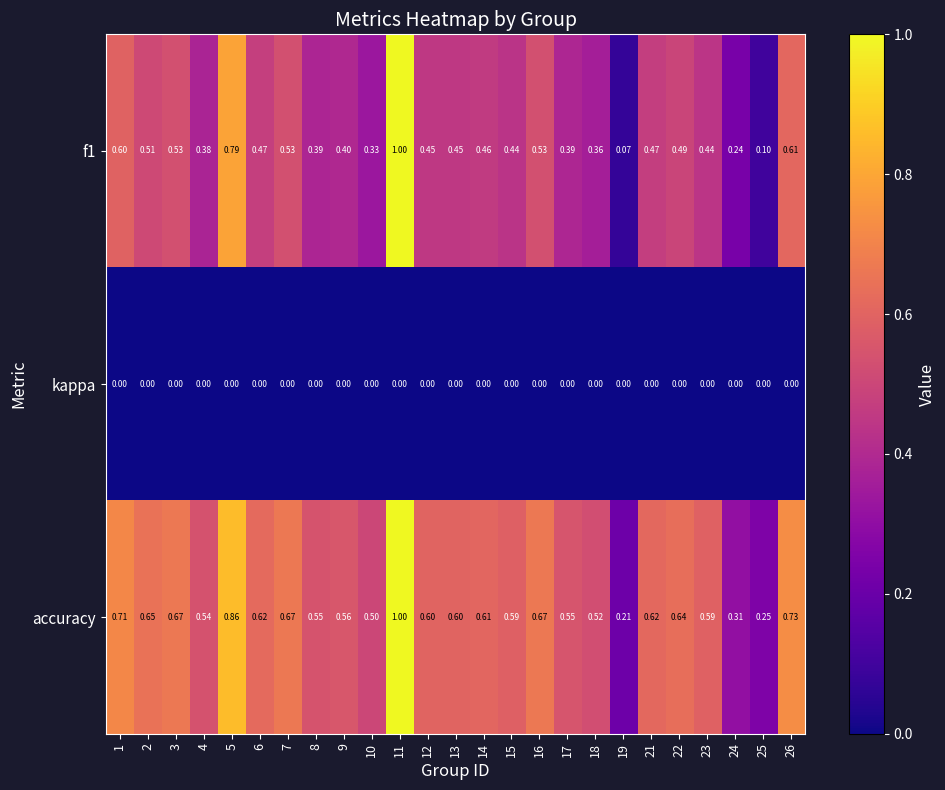

Which series has the largest total across all categories?

accuracy